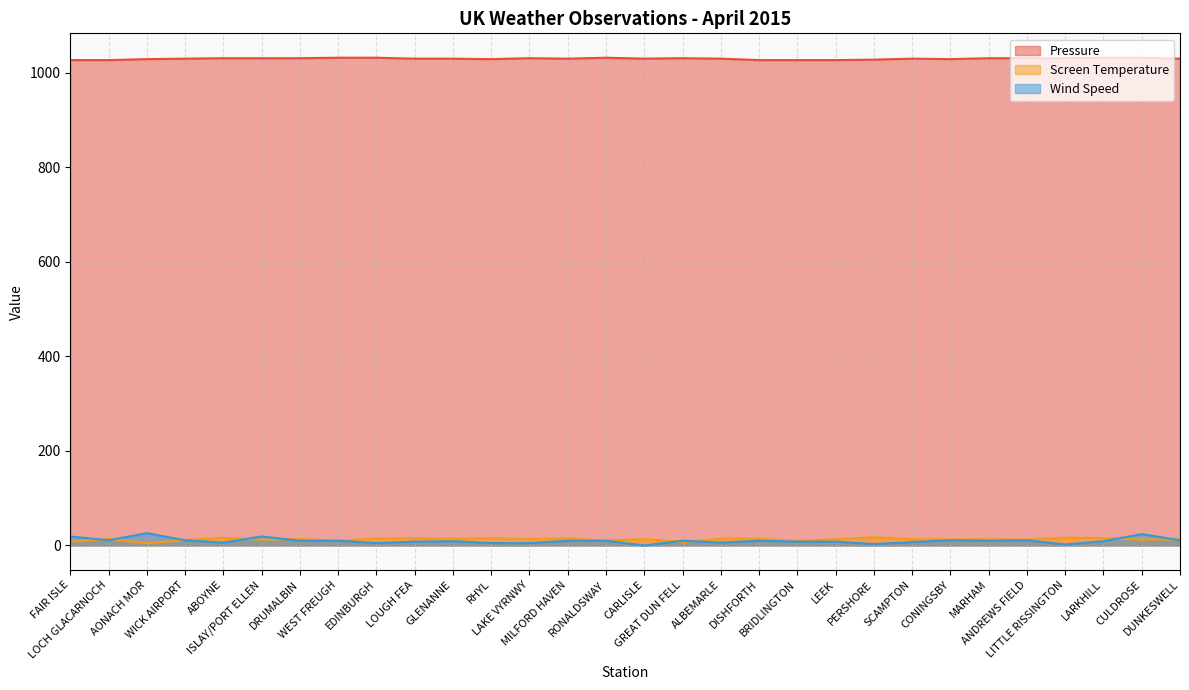

Rank the series by their maximum value, from lowest to highest.

Screen Temperature, Wind Speed, Pressure